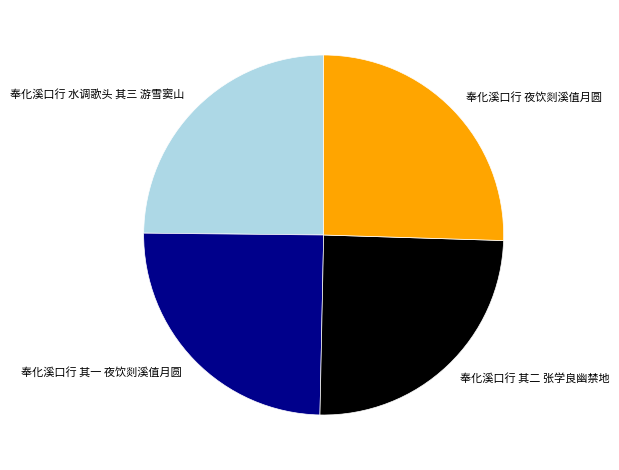

Which slice is the largest?

奉化溪口行 夜饮剡溪值月圆